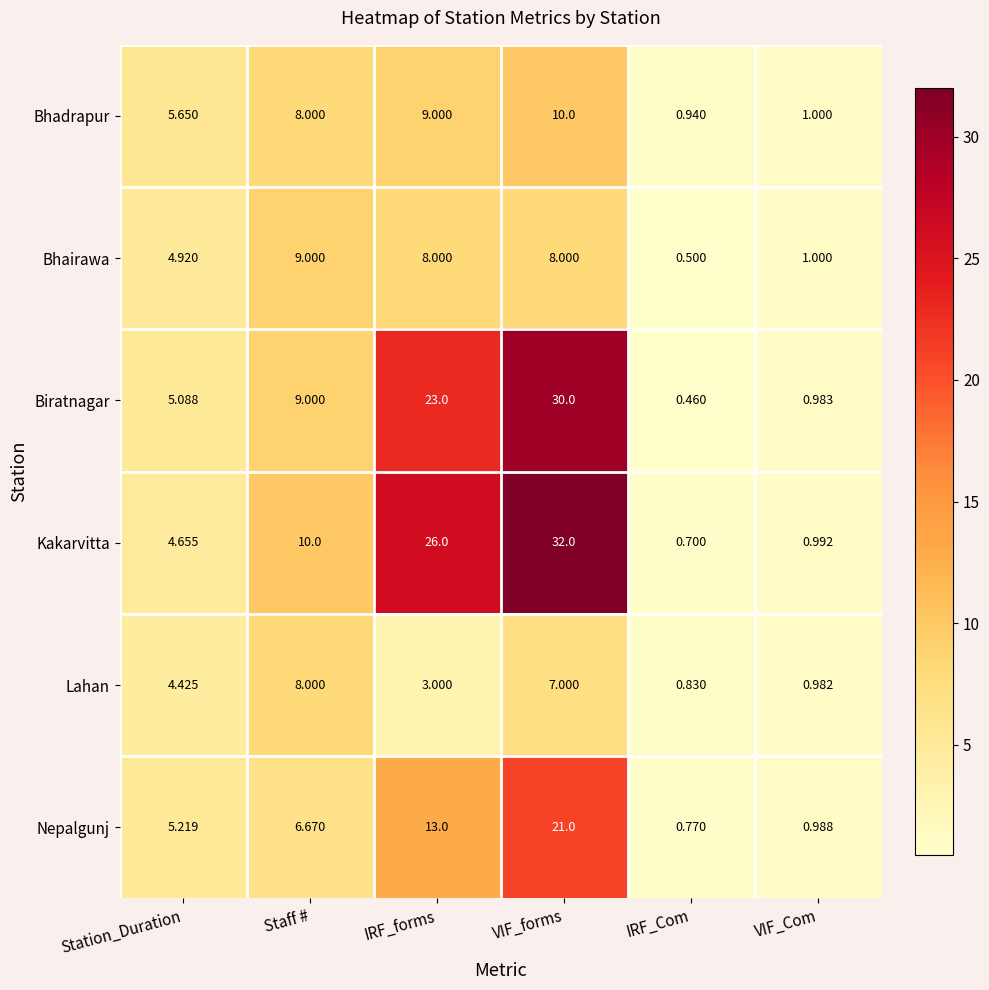

Rank the series by their maximum value, from lowest to highest.

Lahan, Bhairawa, Bhadrapur, Nepalgunj, Biratnagar, Kakarvitta